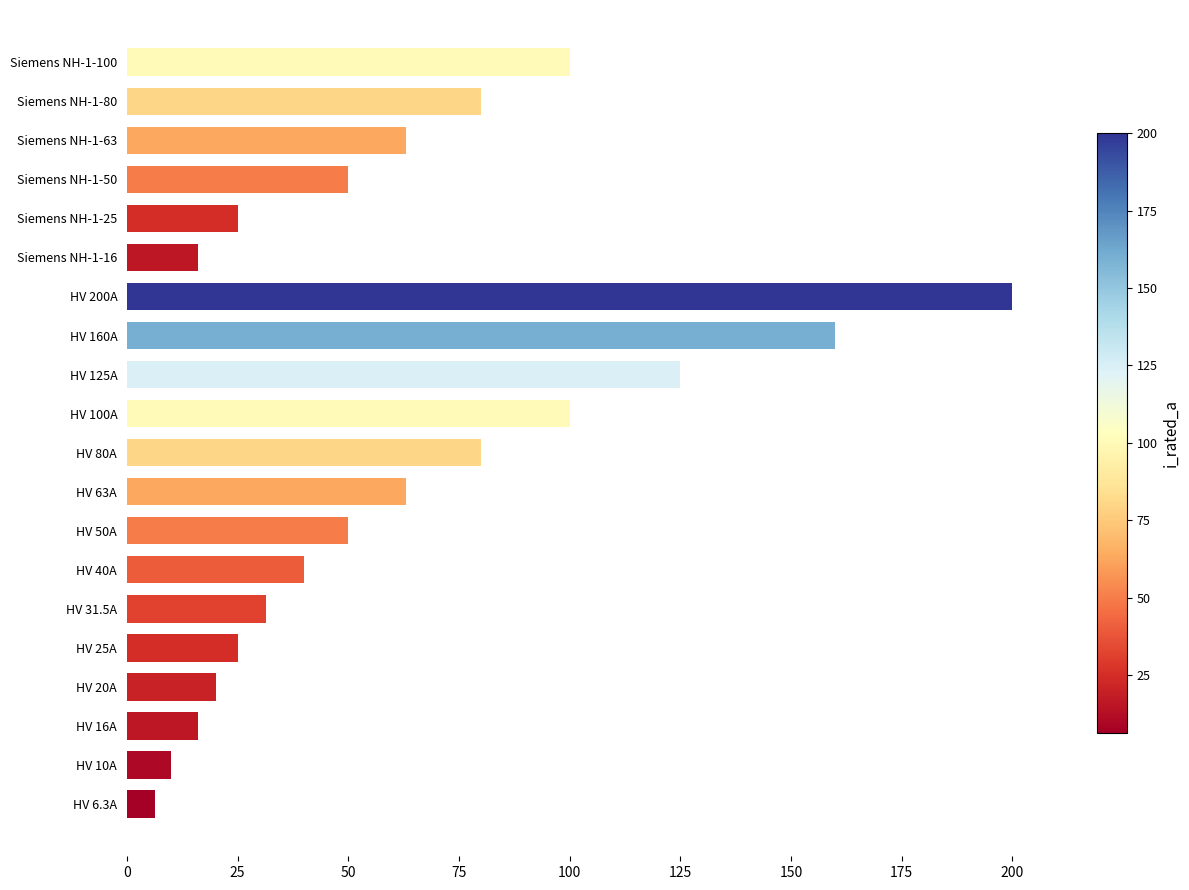

Is it true that the value at Siemens NH-1-80 is 80.0?

True